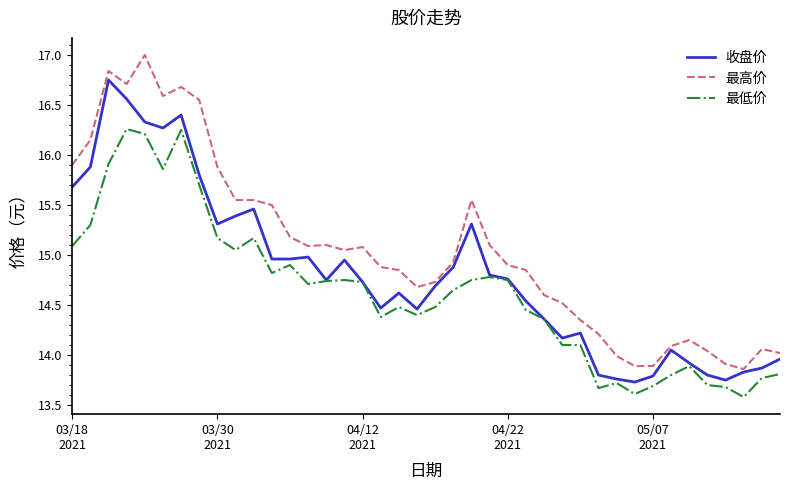

What is the maximum value for 最高价?

17.0